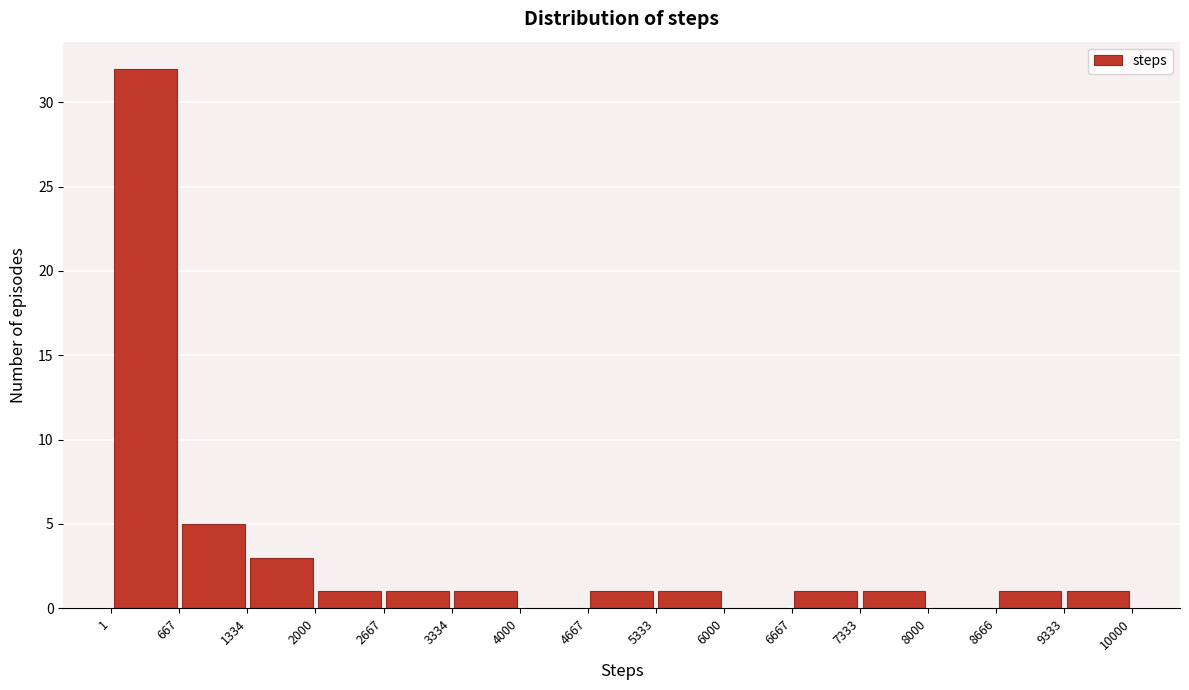

How tall is the bar that spans 8666 to 9333 on the x-axis? The values are not printed on the chart, so give them approximately, as read against the axis.

1